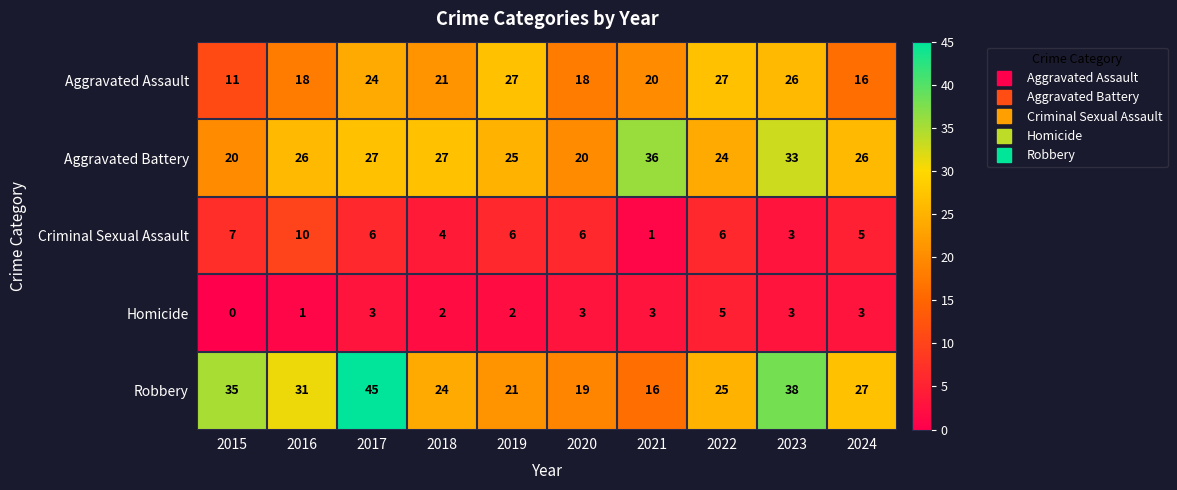

Where is Robbery nearest to the value 30?

2016